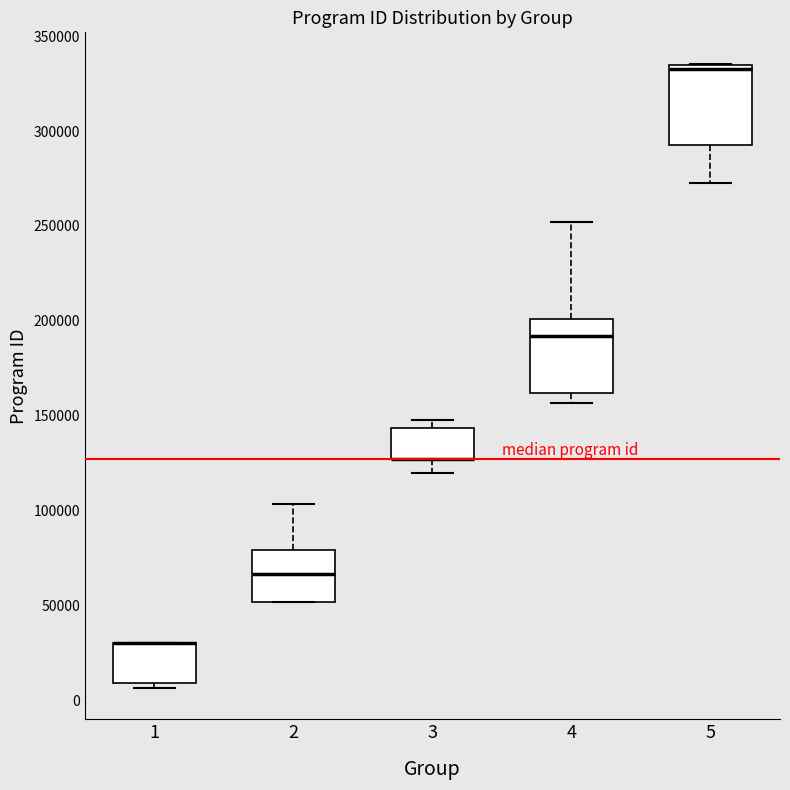

Reading left to right, read every box against the y-axis: the position of its median line, the range the box covers, and the ends of its whiskers. The values are not printed on the chart, so give them approximately, as read against the axis.

1: median 30000 (drawn on the box's upper edge), box 10000 to 30000, whiskers 5000 to 30000
2: median 65000, box 50000 to 80000, whiskers 50000 to 105000
3: median 125000 (drawn on the box's lower edge), box 125000 to 145000, whiskers 120000 to 150000
4: median 190000, box 160000 to 200000, whiskers 155000 to 250000
5: median 330000, box 295000 to 335000, whiskers 275000 to 335000